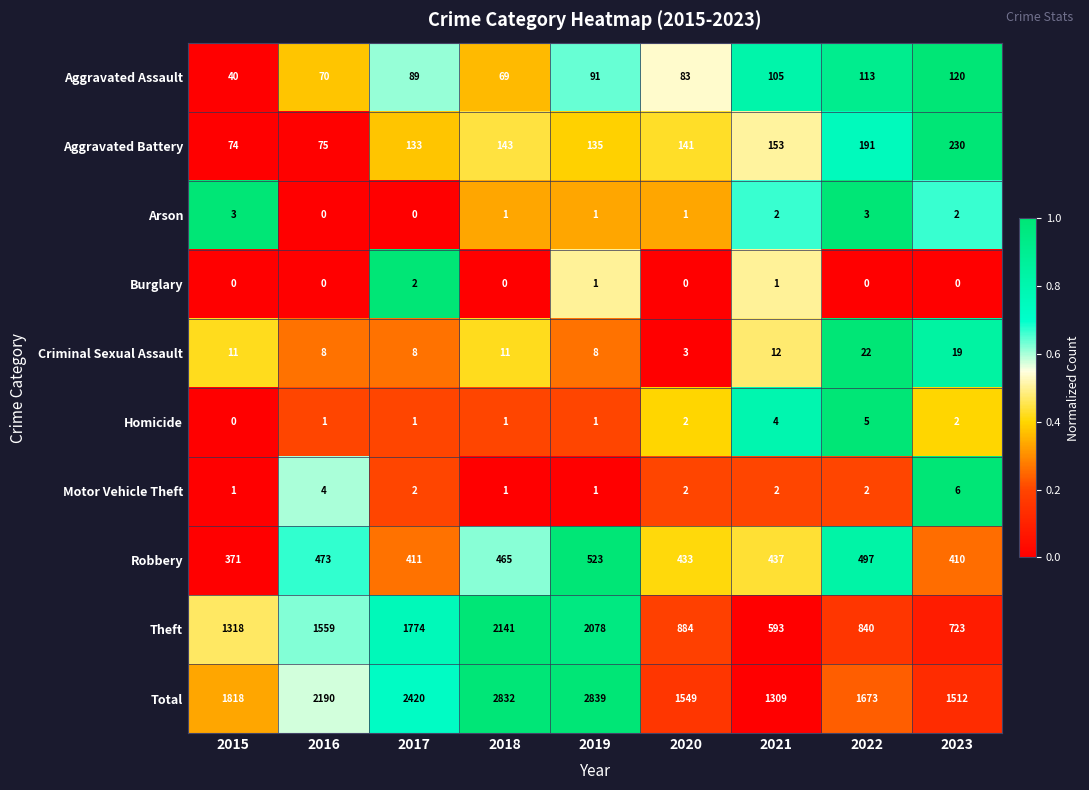

True or false: Total has a value of 1512 at 2023.

True